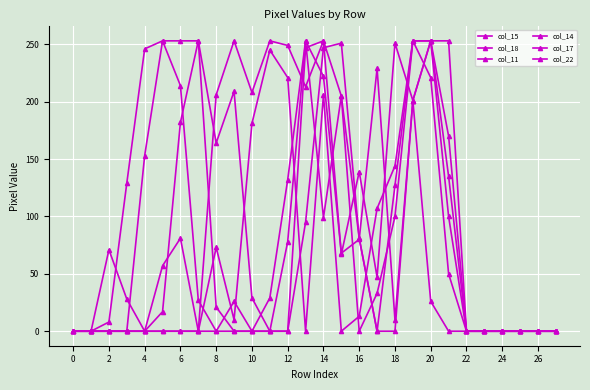

What is the label of the 2nd point from the right?

26